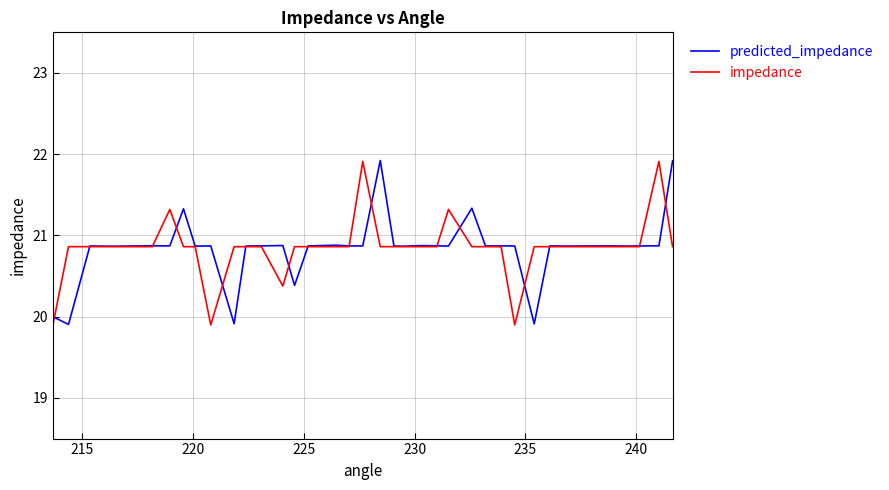

What is the maximum value shown in the chart?

21.9